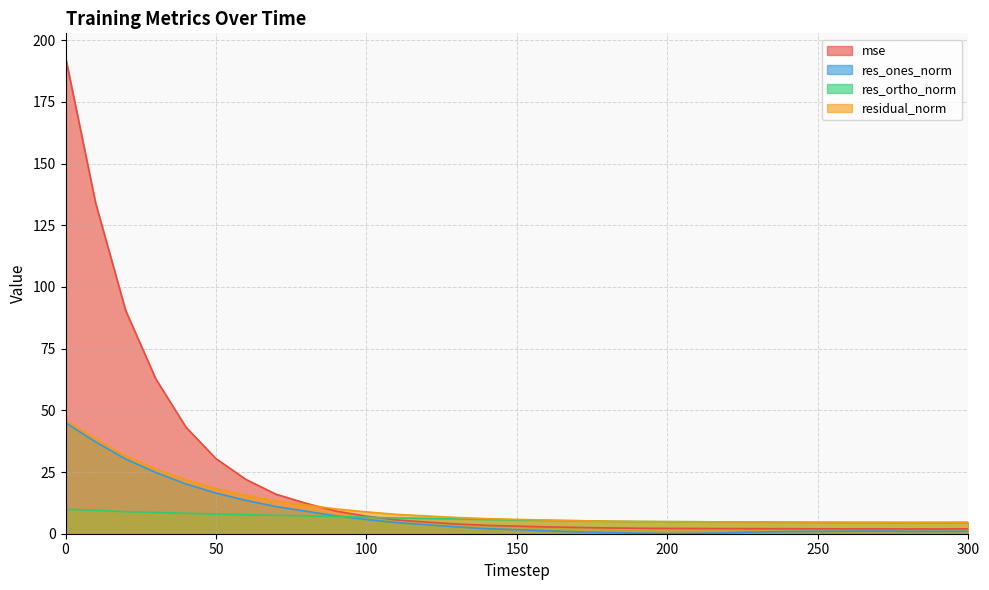

What is the spread (max minus min) of values at 120?

3.6